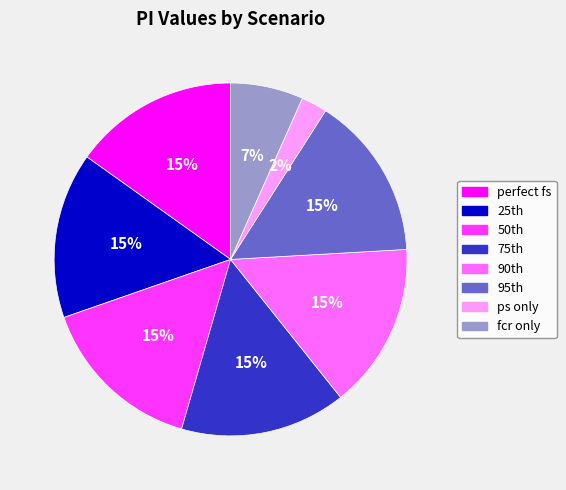

How many slices are in this pie chart?

8